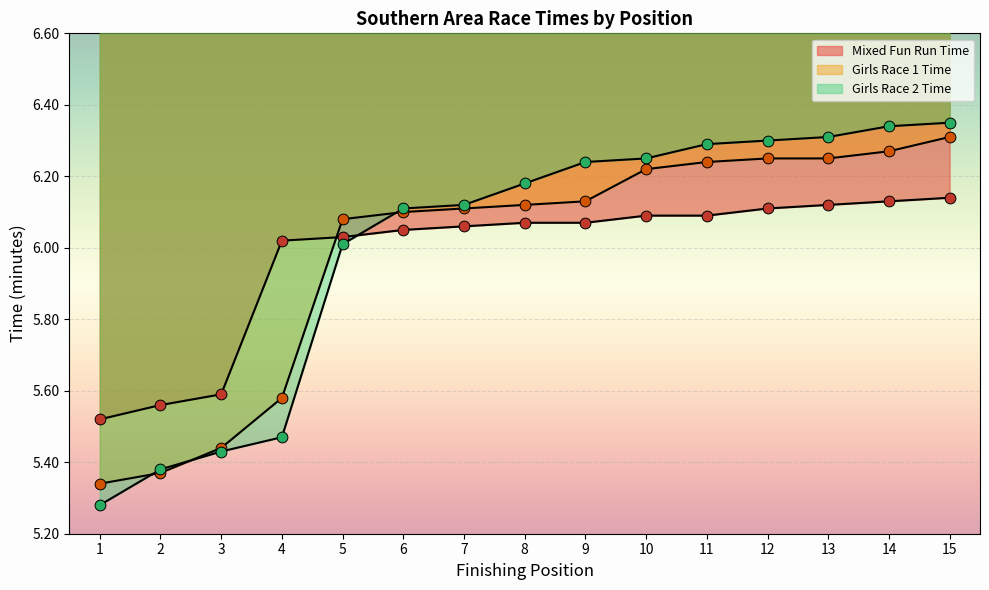

At how many categories does at least one series exceed 5?

15